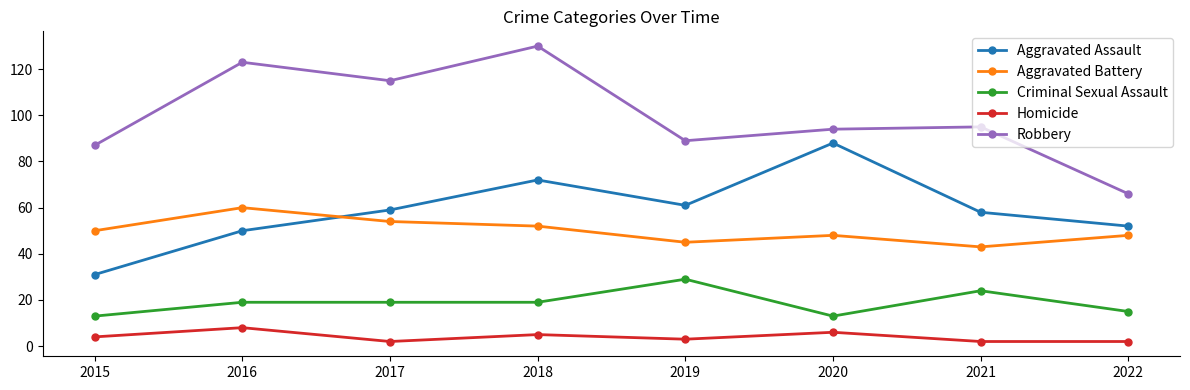

Is the value of Aggravated Battery at 2018 greater than the value of Criminal Sexual Assault at 2017?

Yes